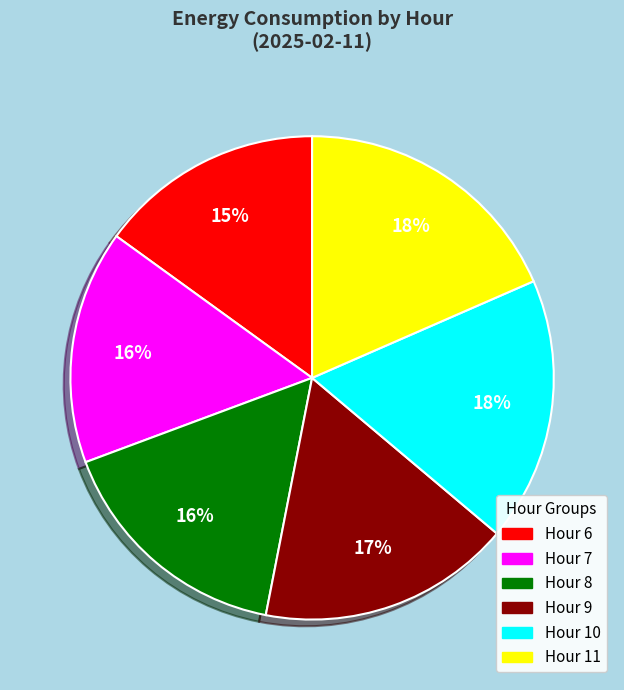

Count the number of slices in the pie.

6